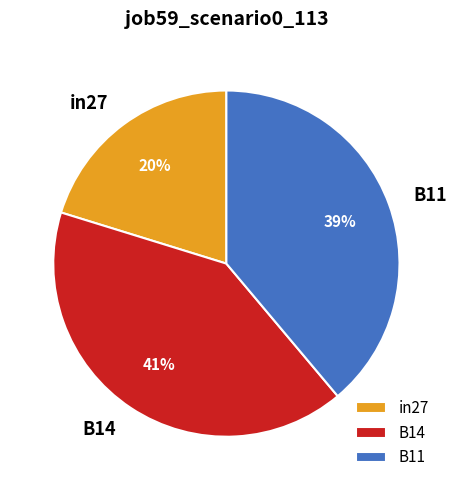

Is the sum of in27 and B11 greater than half?

Yes